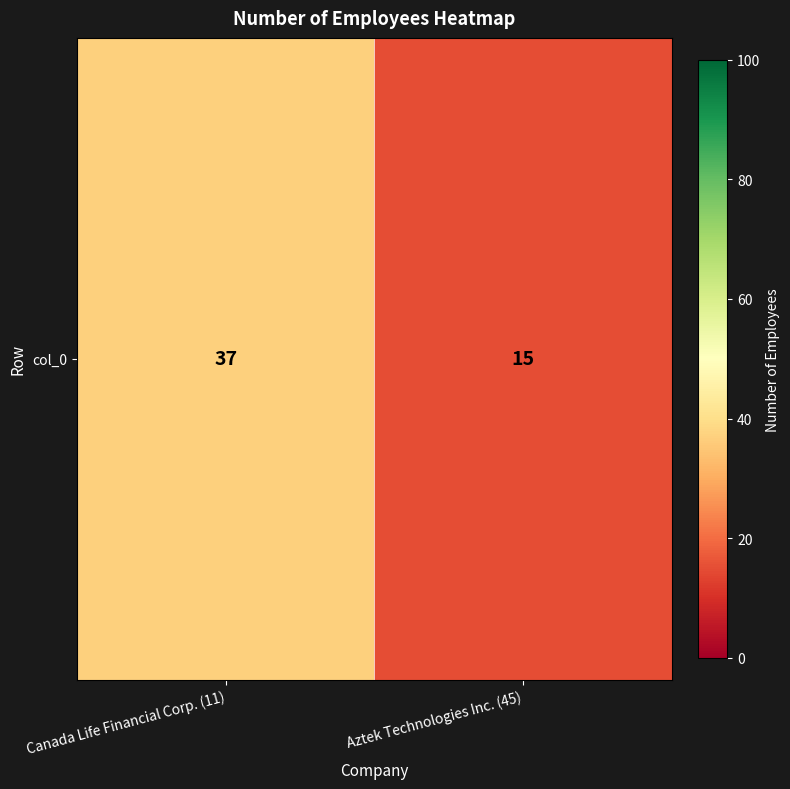

Reading left to right, list all the values displayed in this chart.

Canada Life Financial Corp. (11)=37	Aztek Technologies Inc. (45)=15